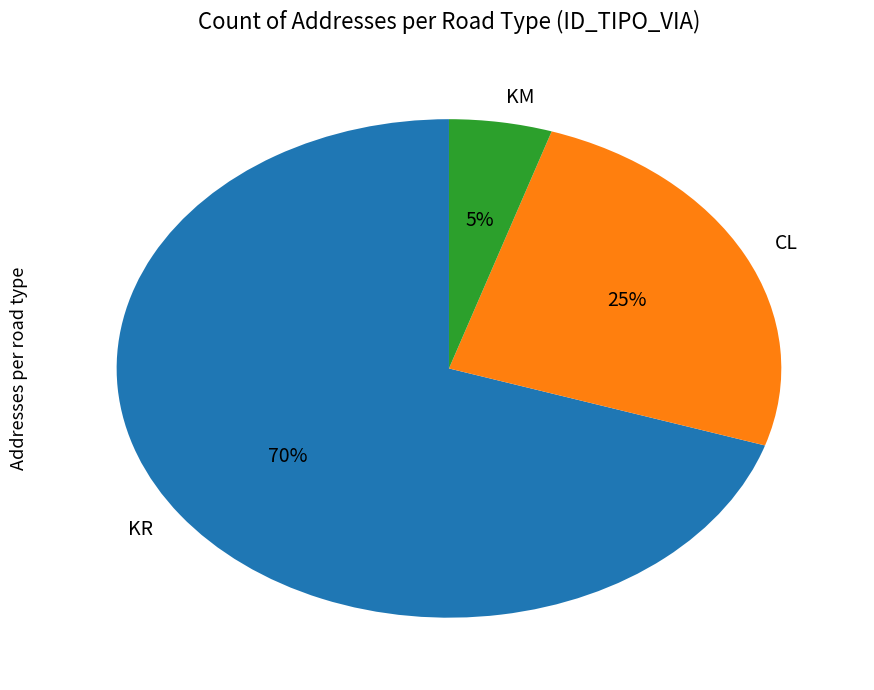

To the nearest percent, what percentage of the pie is KR?

70%